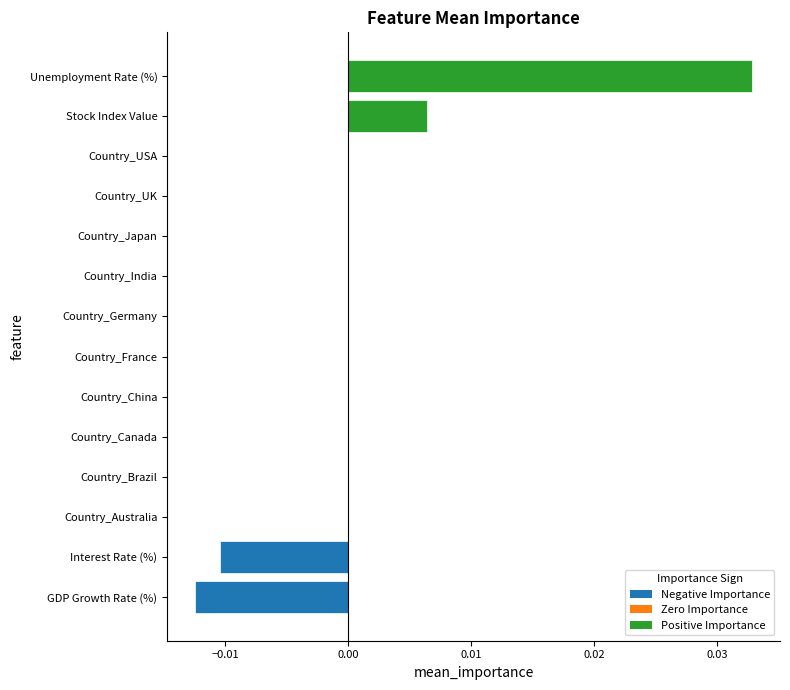

True or false: the data shows 0.0 at Country_UK.

True